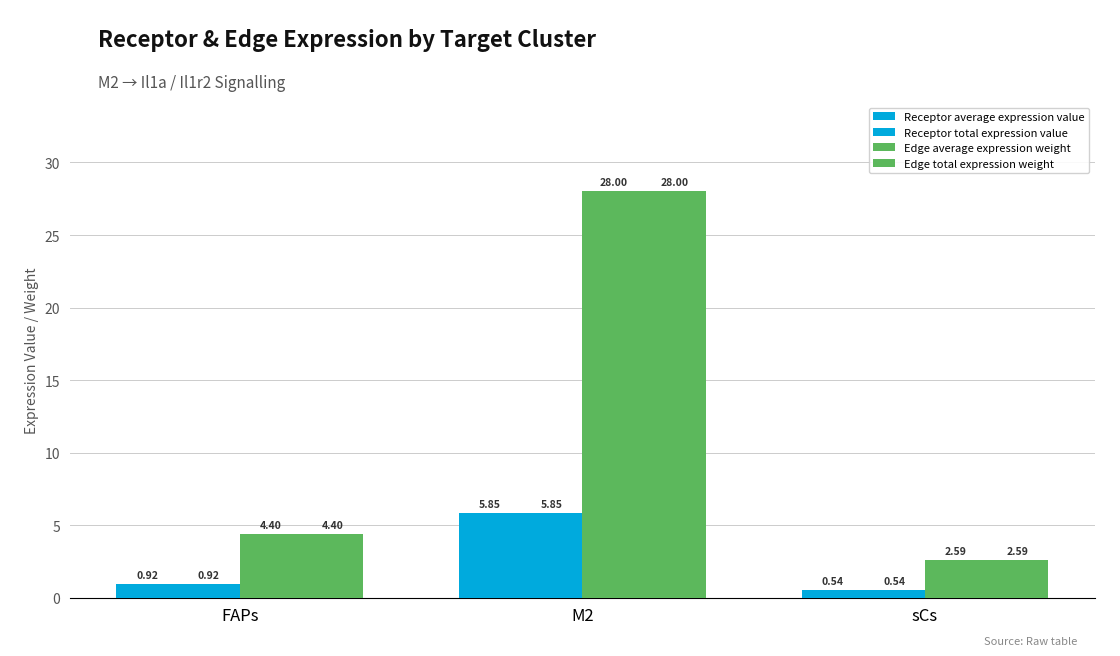

What is the smallest value displayed?

0.5